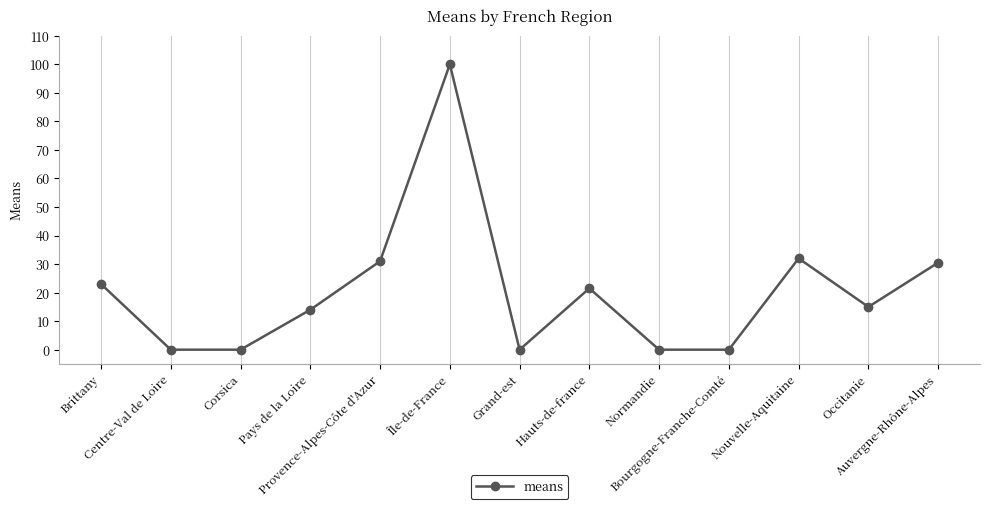

Is it true that the value at Auvergne-Rhône-Alpes is 42.6?

False